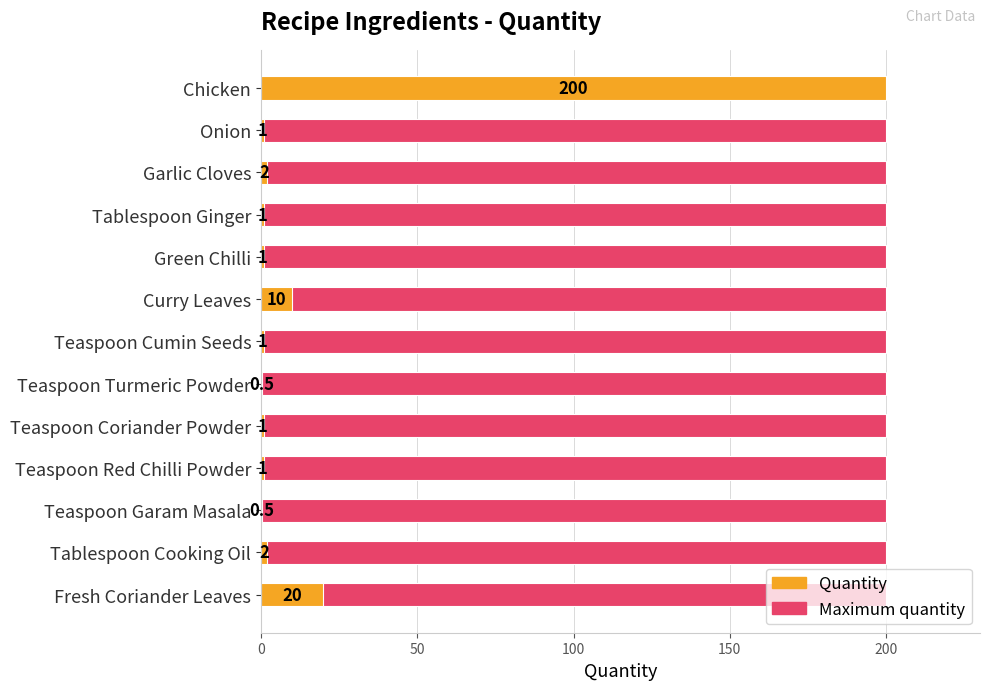

Is the value of Quantity at 12 greater than the value of Maximum quantity at 150?

Yes